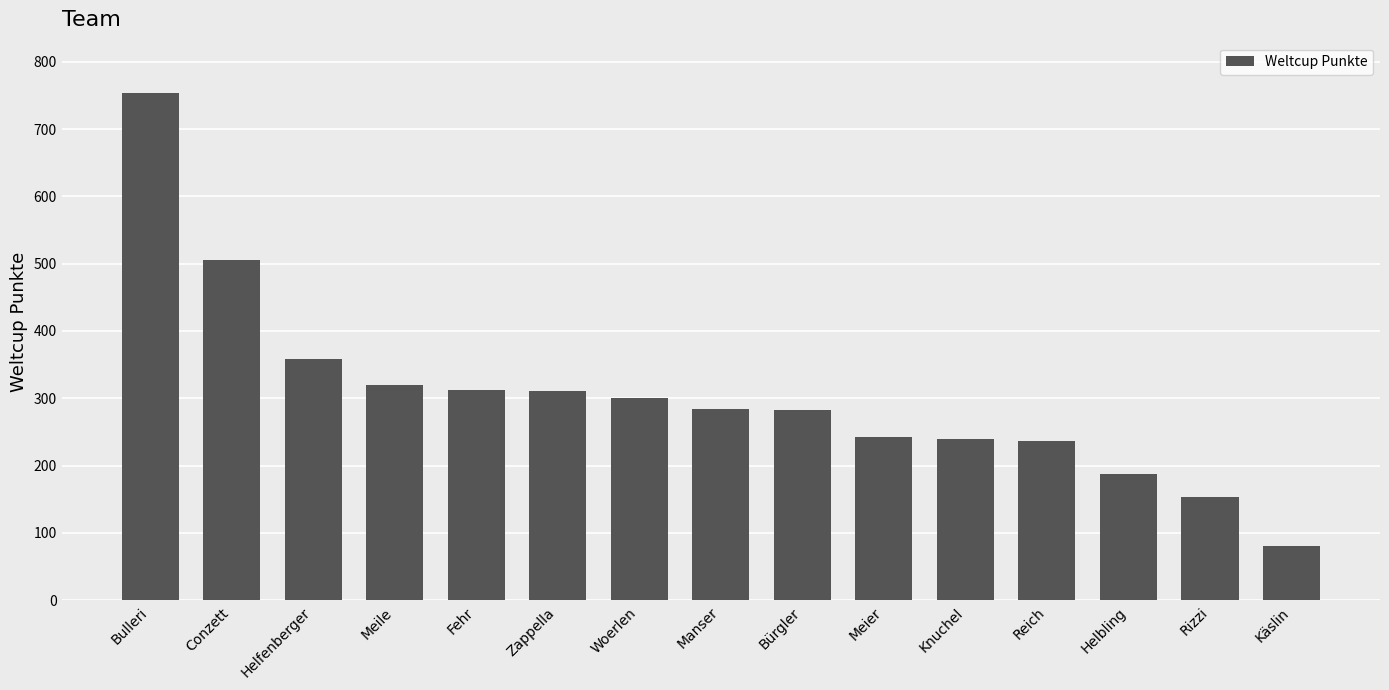

What is the difference between the second highest and minimum values?

425